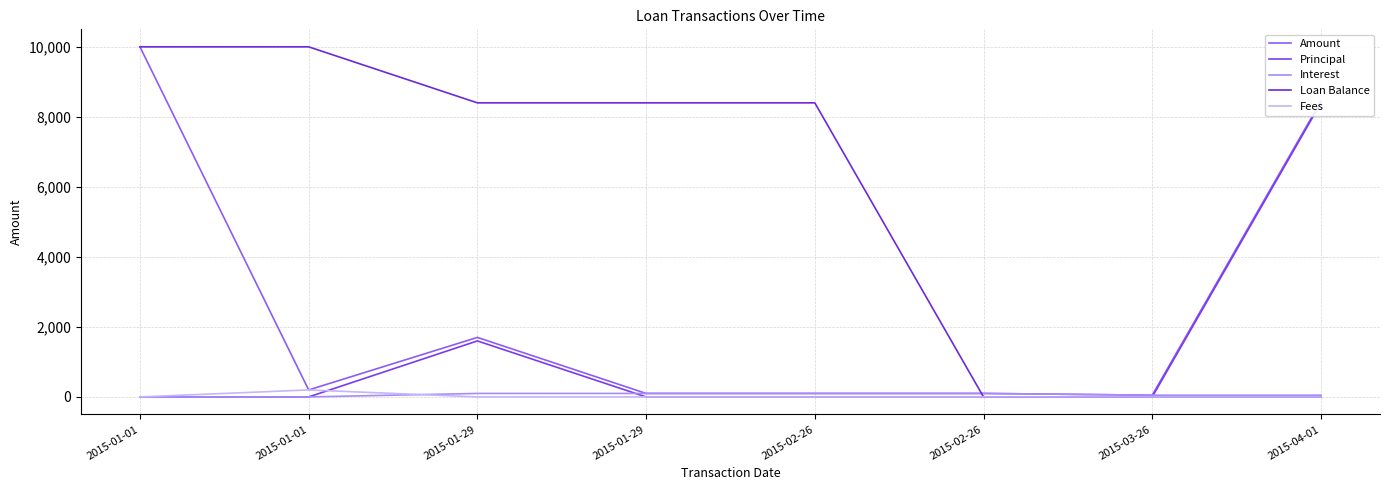

How many interior local peaks does the Fees series have?

1